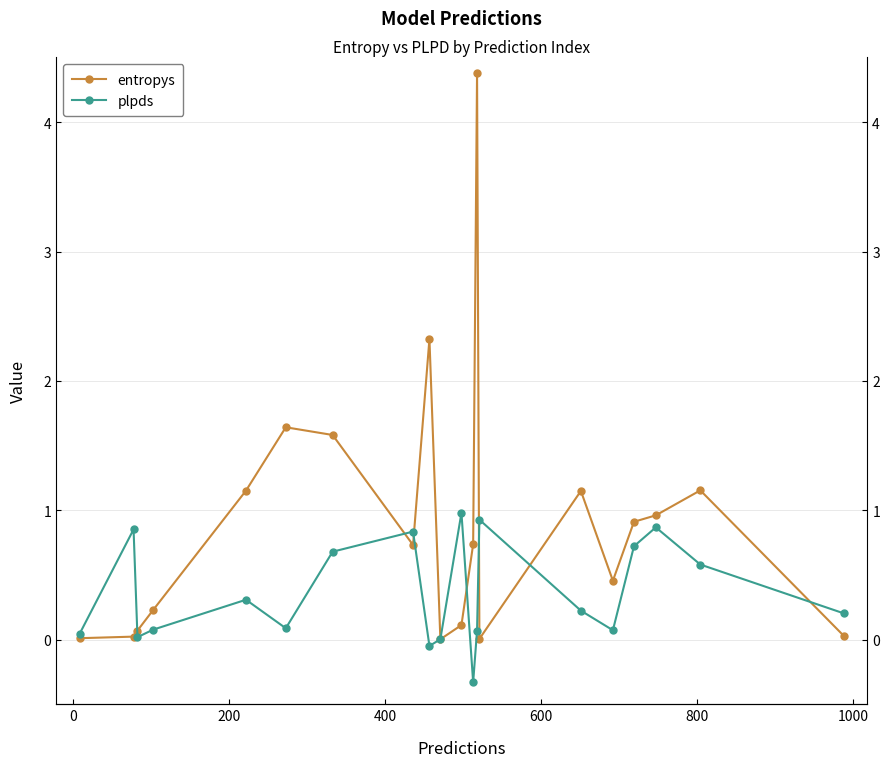

Rank the series by their average value, from highest to lowest.

entropys, plpds